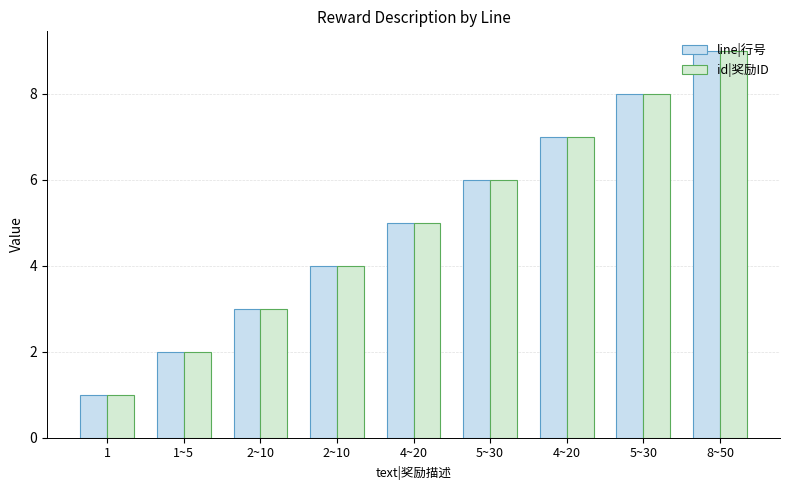

How many bars are there in each group?

2